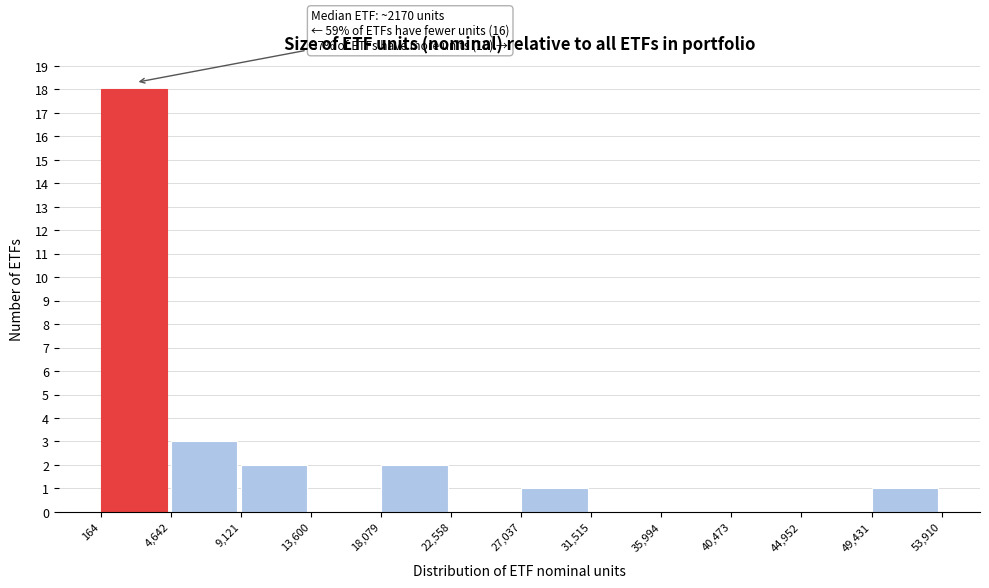

Which range on the x-axis has the tallest bar?

164 to 4,642